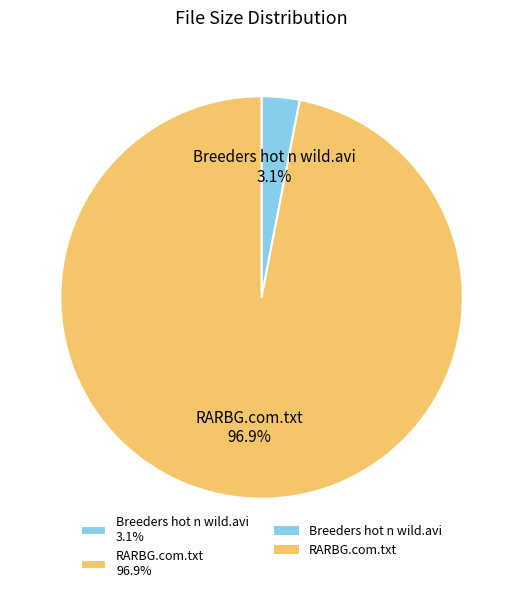

Which slice is the smallest?

Breeders hot n wild.avi